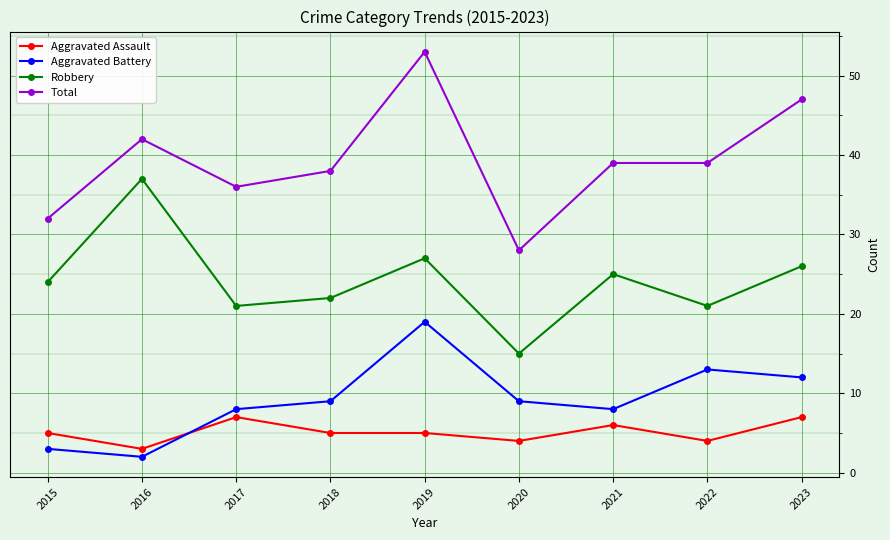

What is the difference between the highest and lowest values at 2018?

33